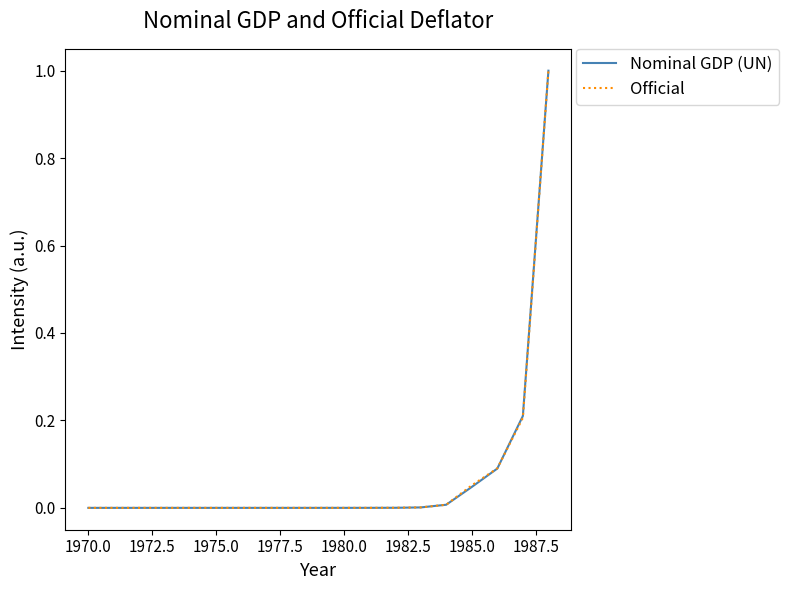

What is the maximum value shown in the chart?

1.0